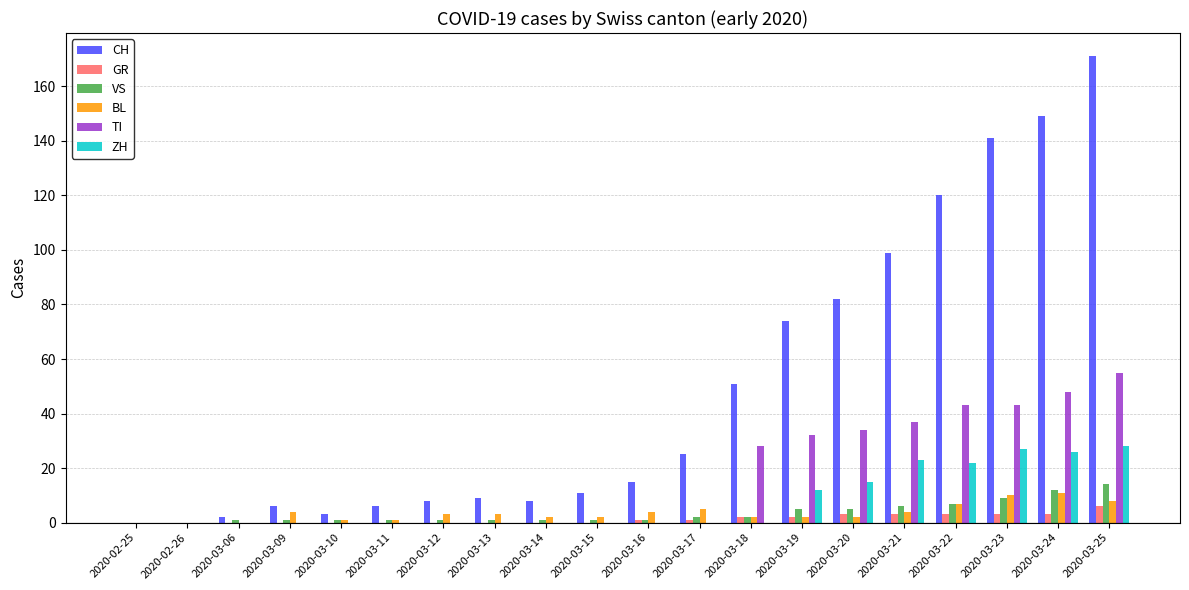

Which series has the largest range (max minus min)?

CH